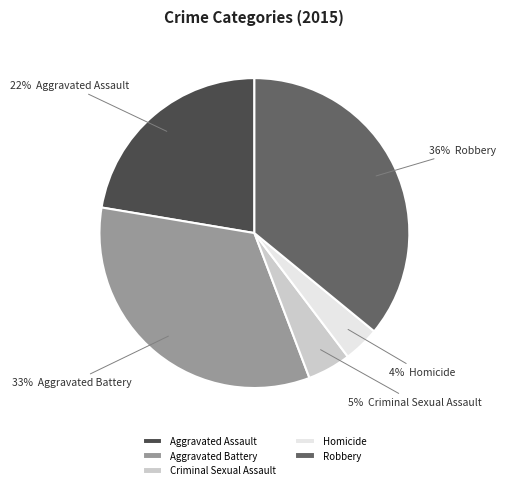

How many slices are in this pie chart?

5